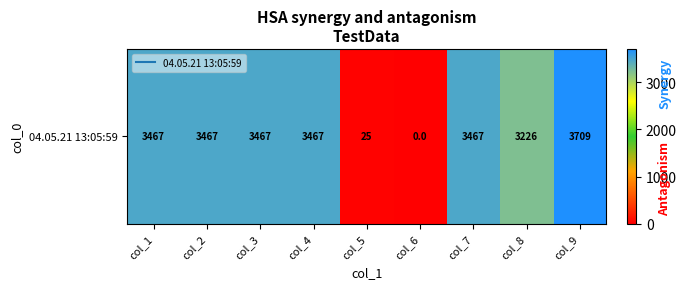

What is the ratio of the value at col_8 to the value at col_9?

0.9